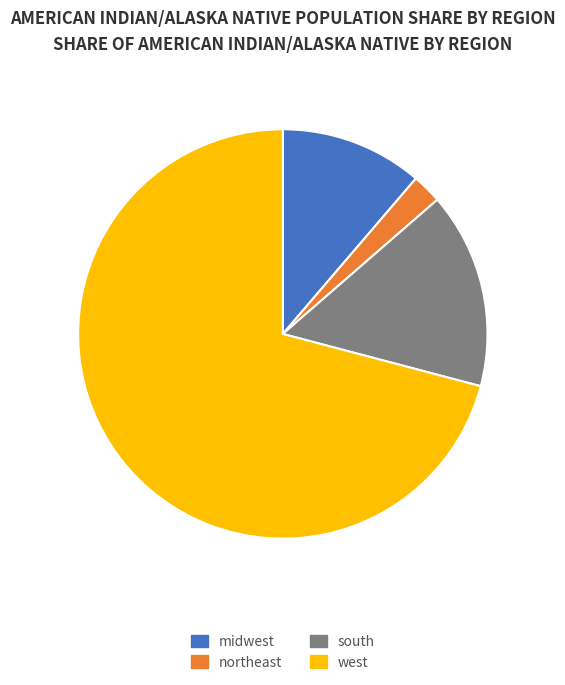

Combined, do midwest and south account for over 50%?

No